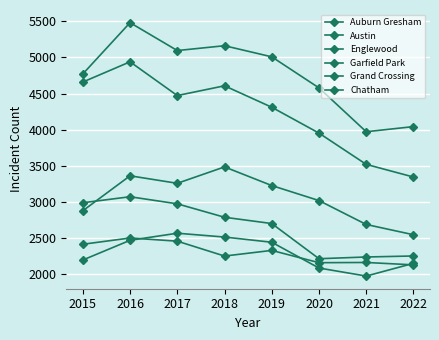

Does the chart have visible grid lines?

Yes